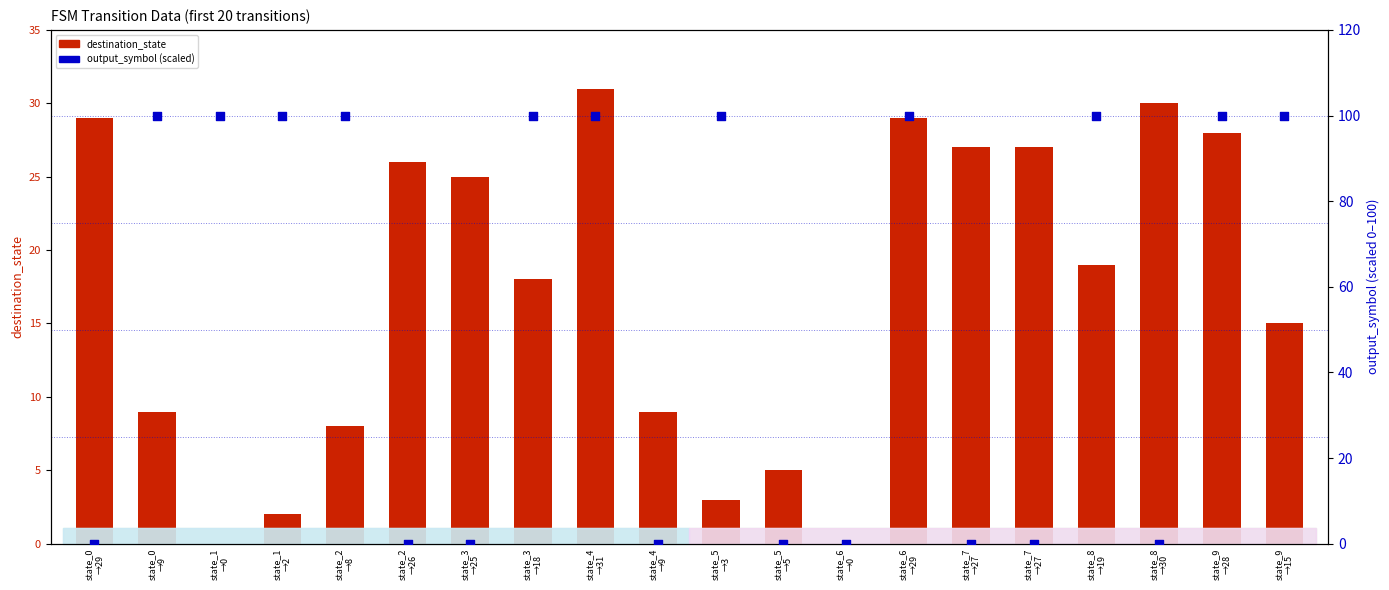

At which category is the sum across all series the highest?

state_4
→31